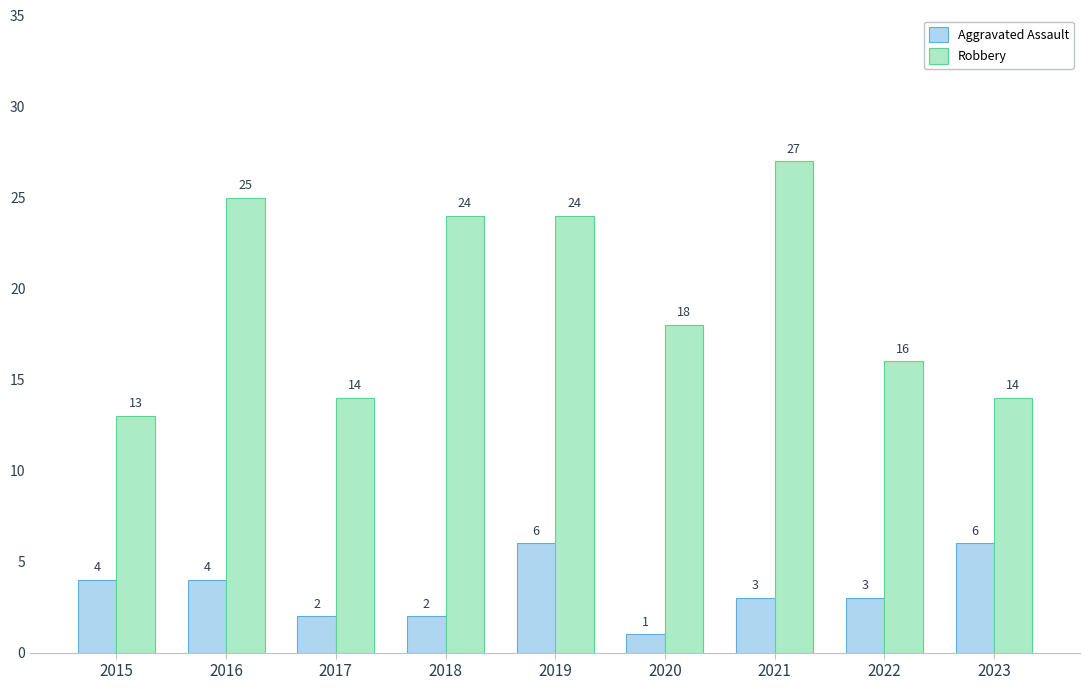

How many distinct data groups are displayed?

2